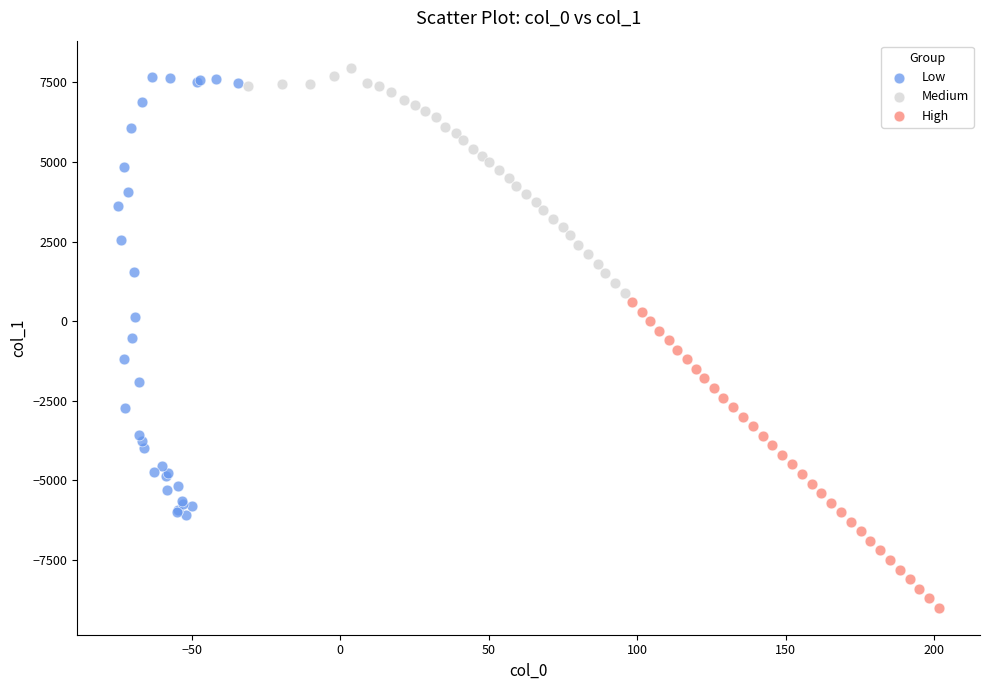

Which series contains the lowest Y value?

High